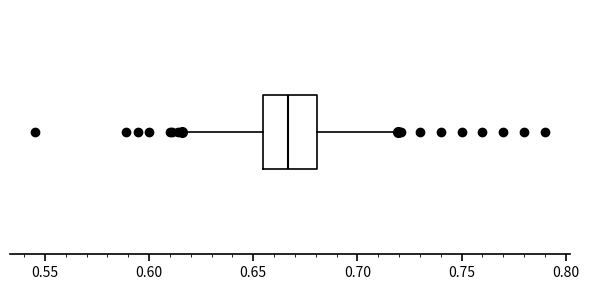

Transcribe this box plot: give where the median line is, the range the box spans, and where the two whiskers end, as read against the x-axis. The values are not printed on the chart, so give them approximately, as read against the axis.

median 0.665, box 0.655 to 0.680, whiskers 0.615 to 0.715